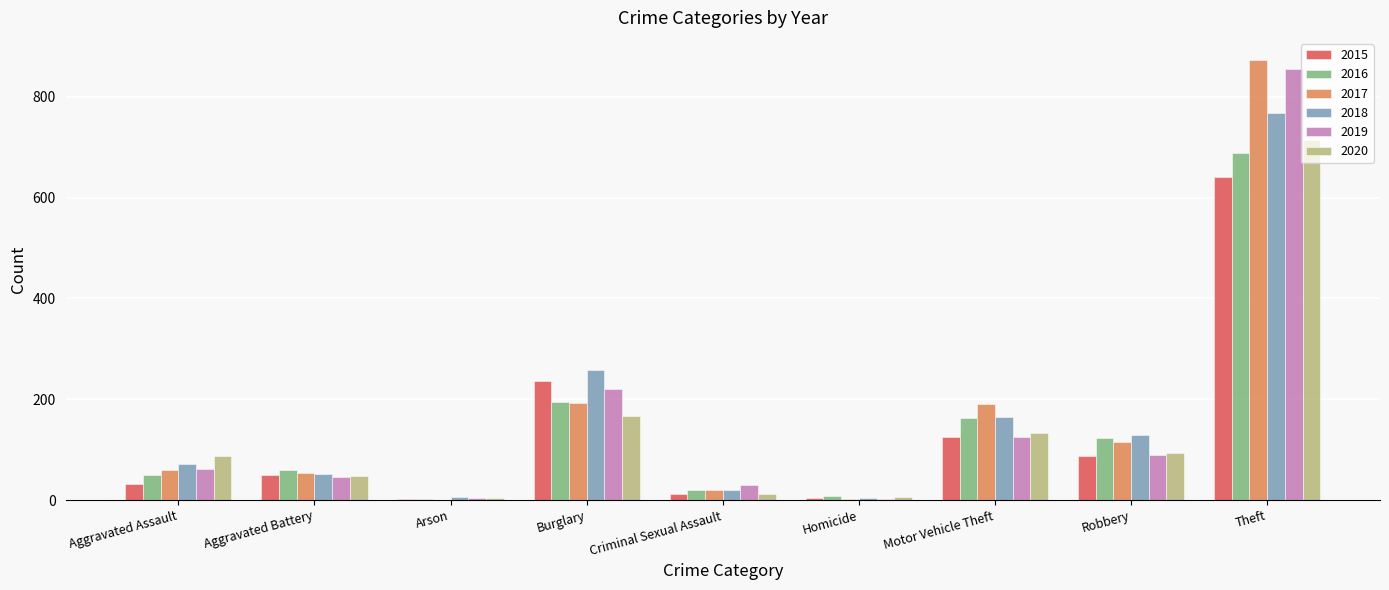

Count the number of data series in this chart.

6